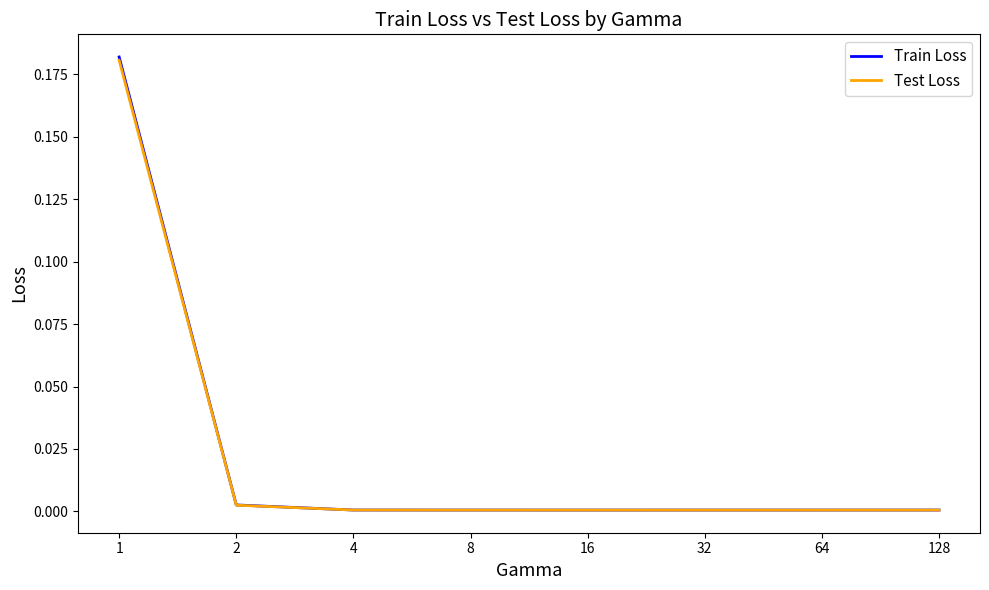

Is the value of Train Loss at 1 greater than the value of Test Loss at 2?

Yes